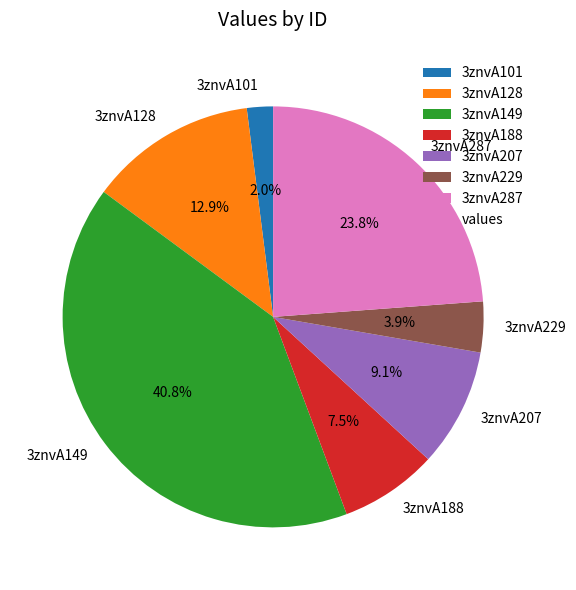

Which category has the biggest portion of the pie?

3znvA149